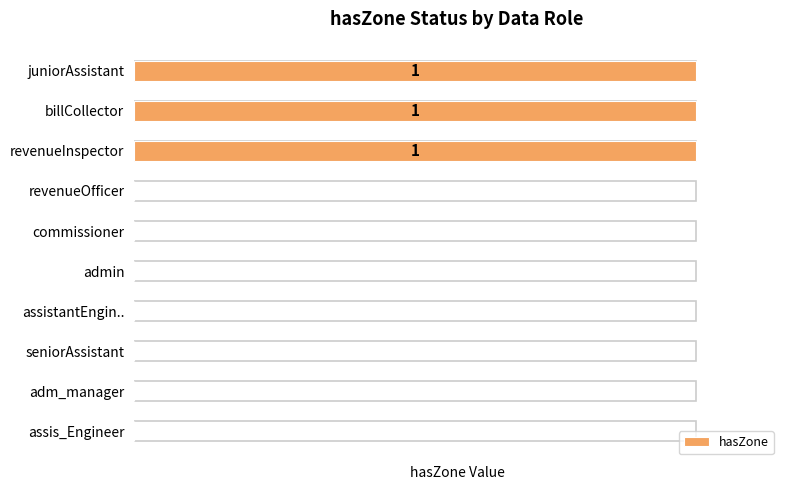

List the labels in order of value, smallest first.

revenueOfficer, commissioner, admin, assistantEngin.., seniorAssistant, adm_manager, assis_Engineer, juniorAssistant, billCollector, revenueInspector